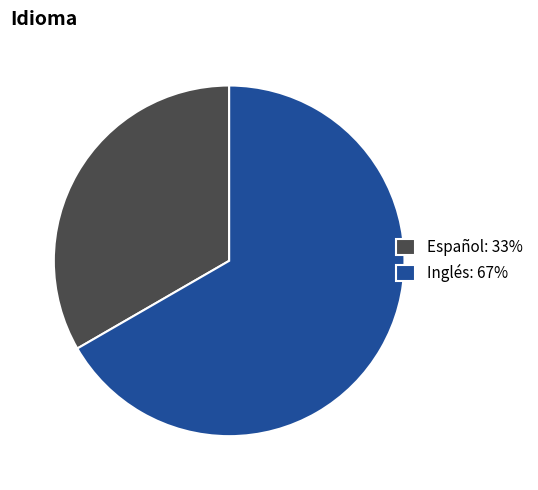

Is there any slice that represents more than half of the pie?

Yes